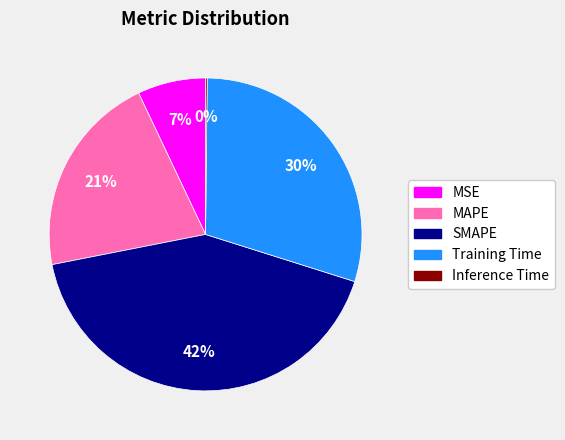

Is the sum of Training Time and SMAPE greater than half?

Yes